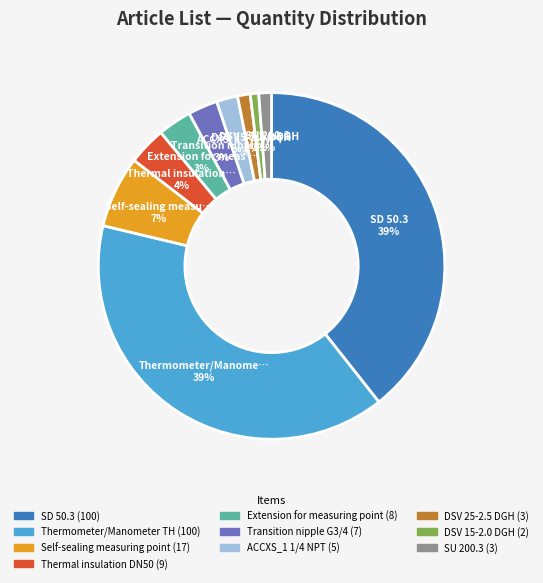

True or false: SU 200.3 accounts for 7% of the total.

False